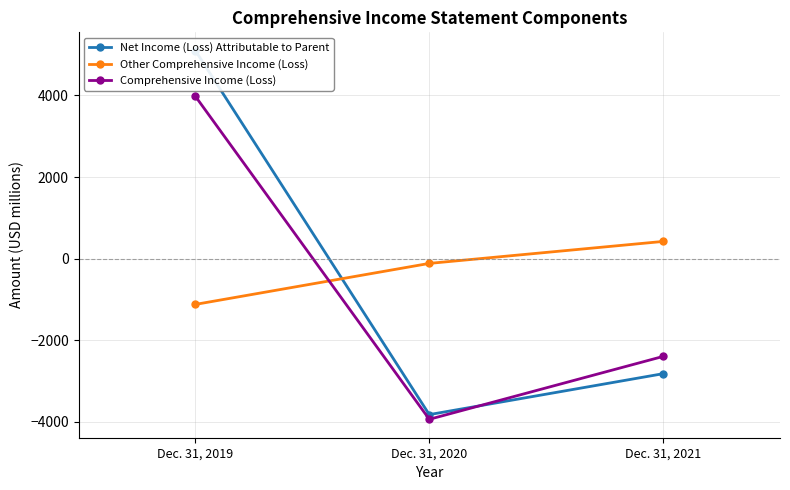

Does the chart display data point markers on the line(s)?

Yes